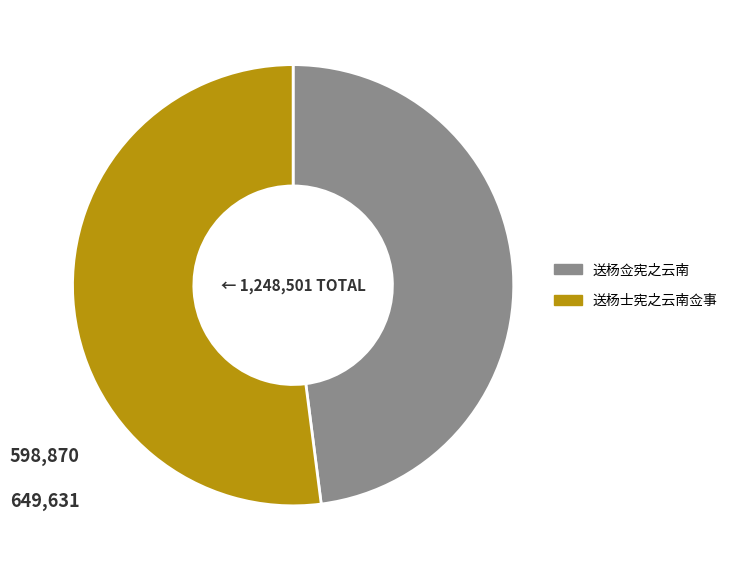

Is there any slice that represents more than half of the pie?

Yes